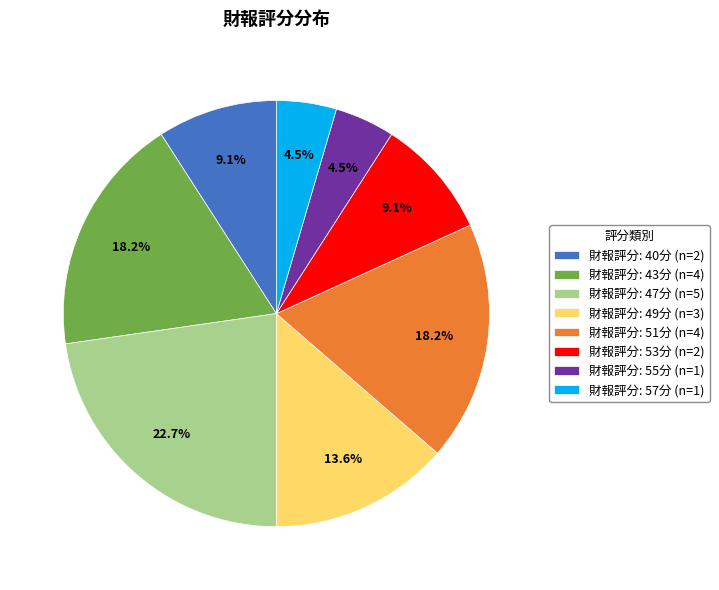

Which slice is the largest?

財報評分: 47分 (n=5)